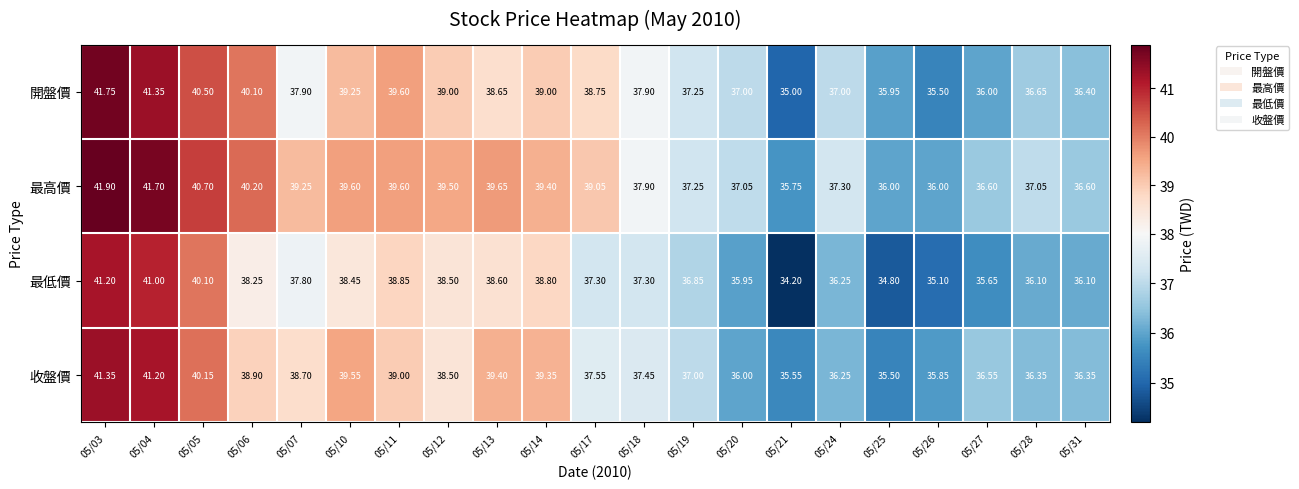

At 05/31, list the series in order from smallest to largest.

最低價, 收盤價, 開盤價, 最高價